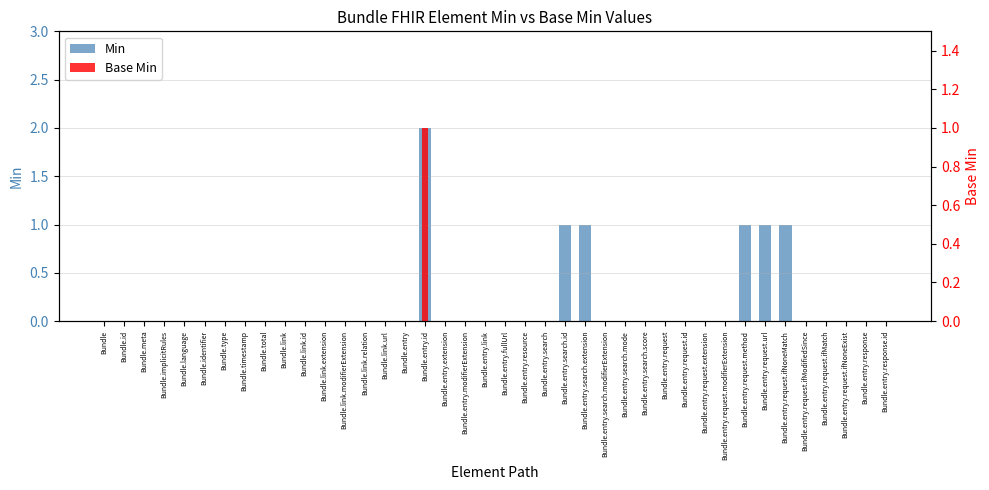

What is the sum of the Min values at Bundle.link.url and Bundle.entry.request.method?

1